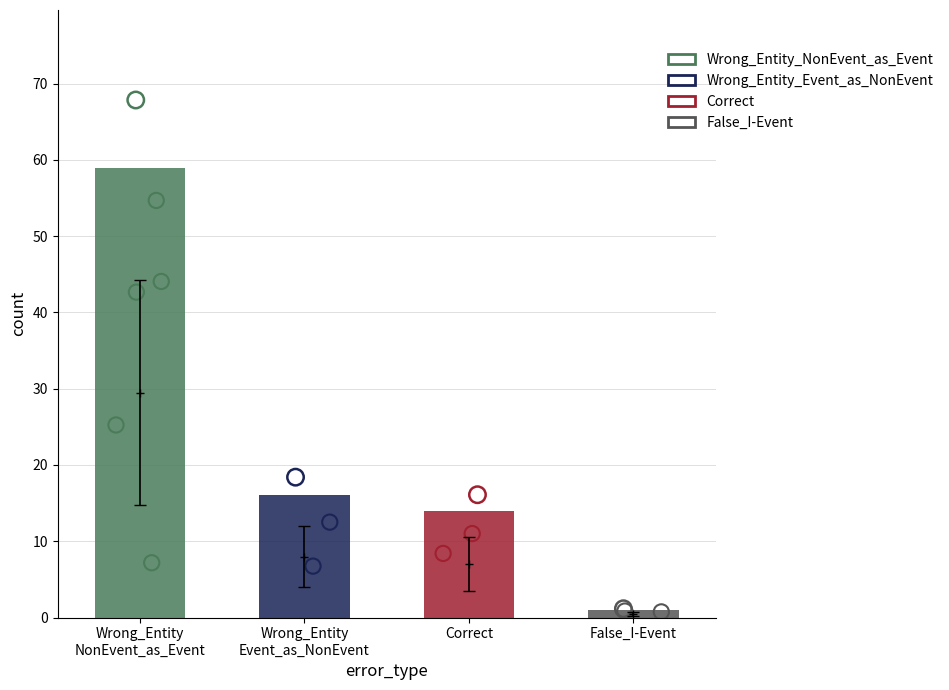

What is the change in value from Wrong_Entity Event_as_NonEvent to False_I-Event?

-15